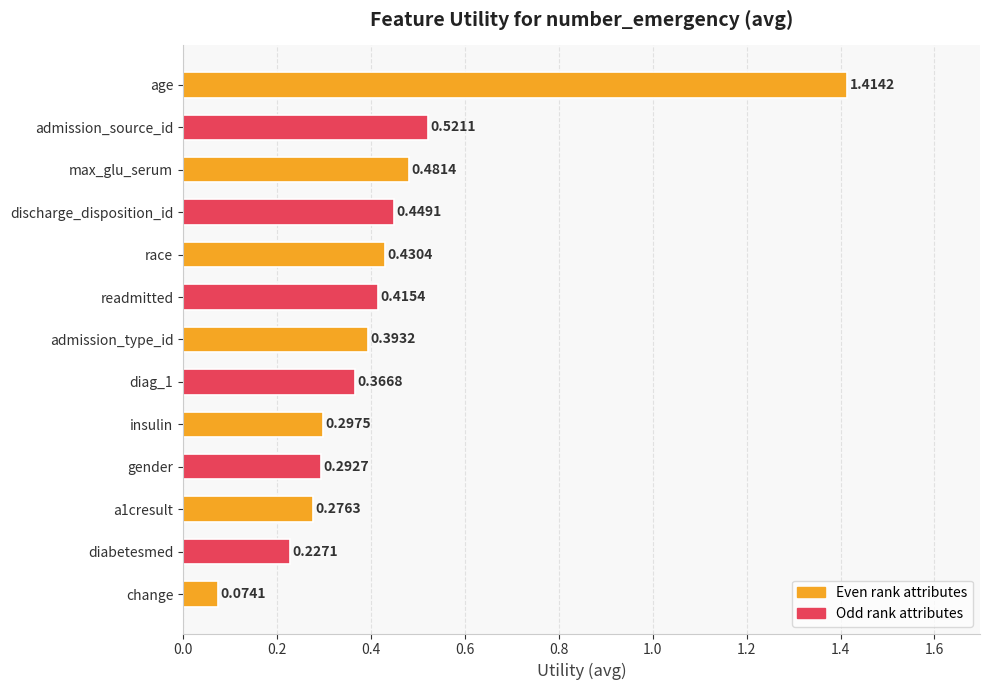

Rank the categories by value from lowest to highest.

change, diabetesmed, a1cresult, gender, insulin, diag_1, admission_type_id, readmitted, race, discharge_disposition_id, max_glu_serum, admission_source_id, age